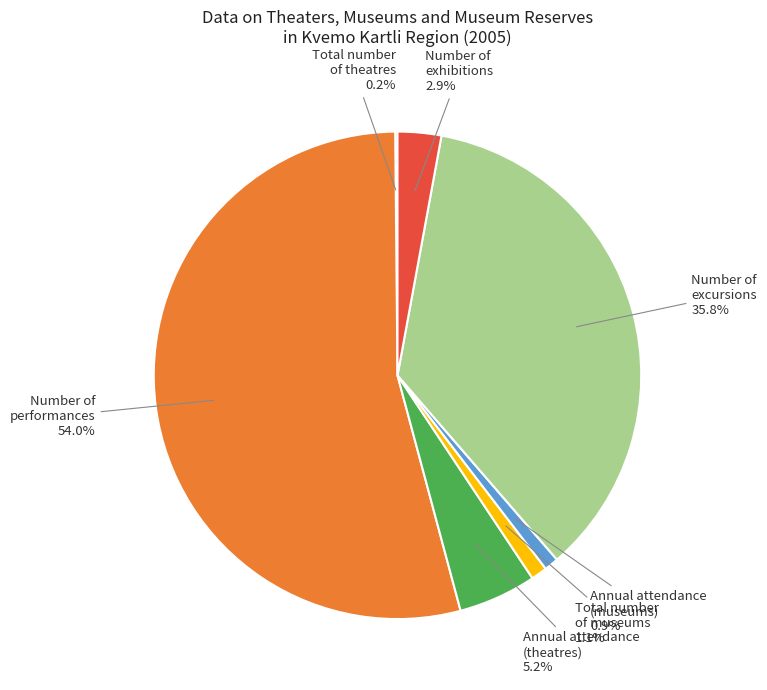

Which category has the biggest portion of the pie?

Number of performances